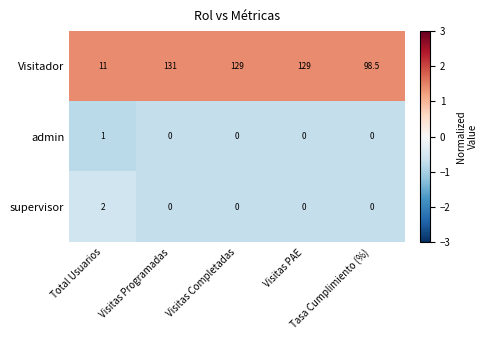

Rank the series by their maximum value, from lowest to highest.

admin, supervisor, Visitador